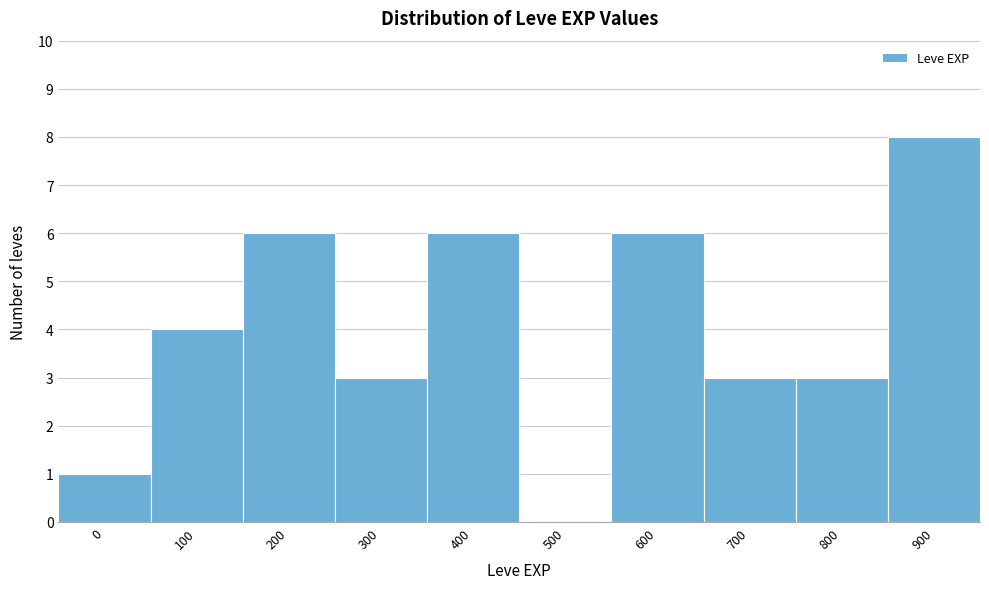

Reading left to right, list all the values displayed in this chart.

0=1	100=4	200=6	300=3	400=6	500=0	600=6	700=3	800=3	900=8